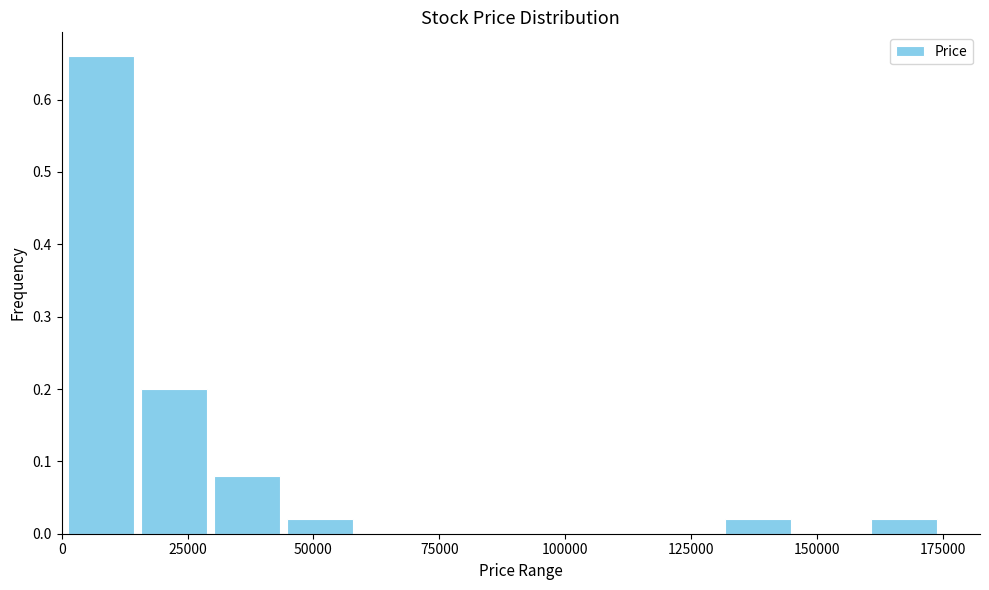

Read against the x-axis, roughly where is the centre of the tallest bar?

10000